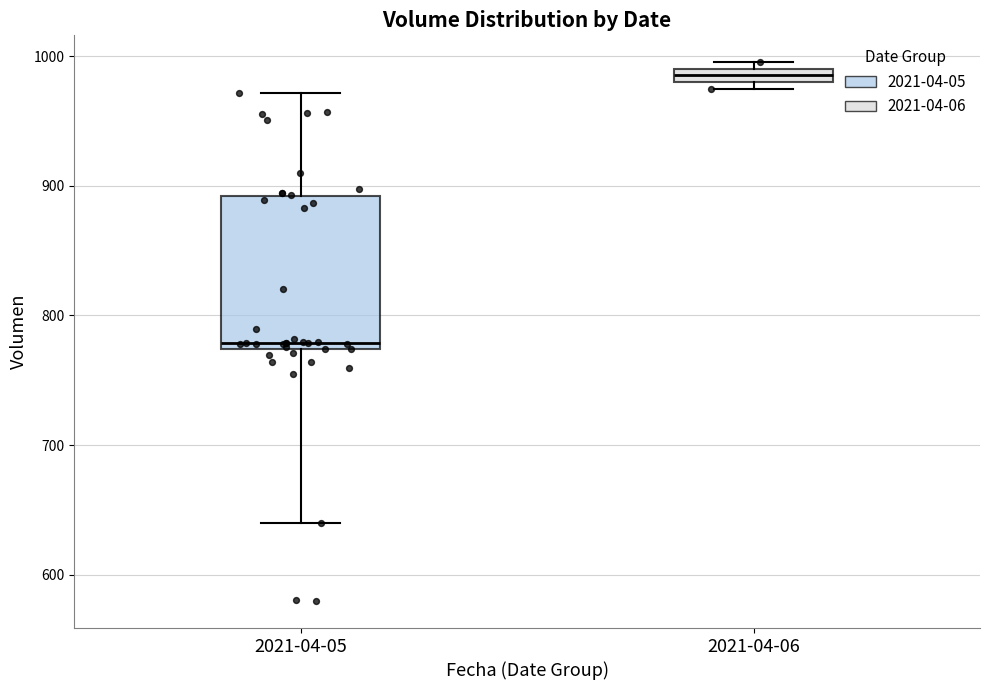

Comparing the boxes themselves (not the whiskers), which one is the tallest?

2021-04-05